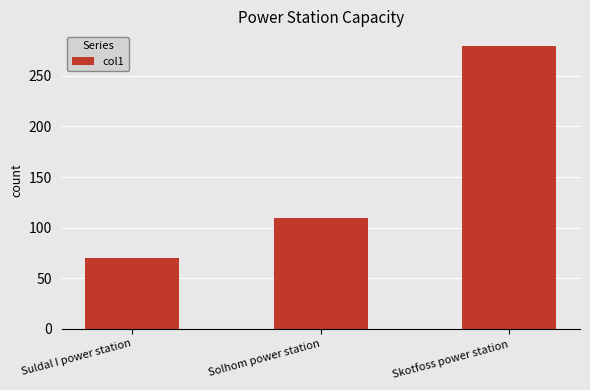

How many bars are there in total?

3